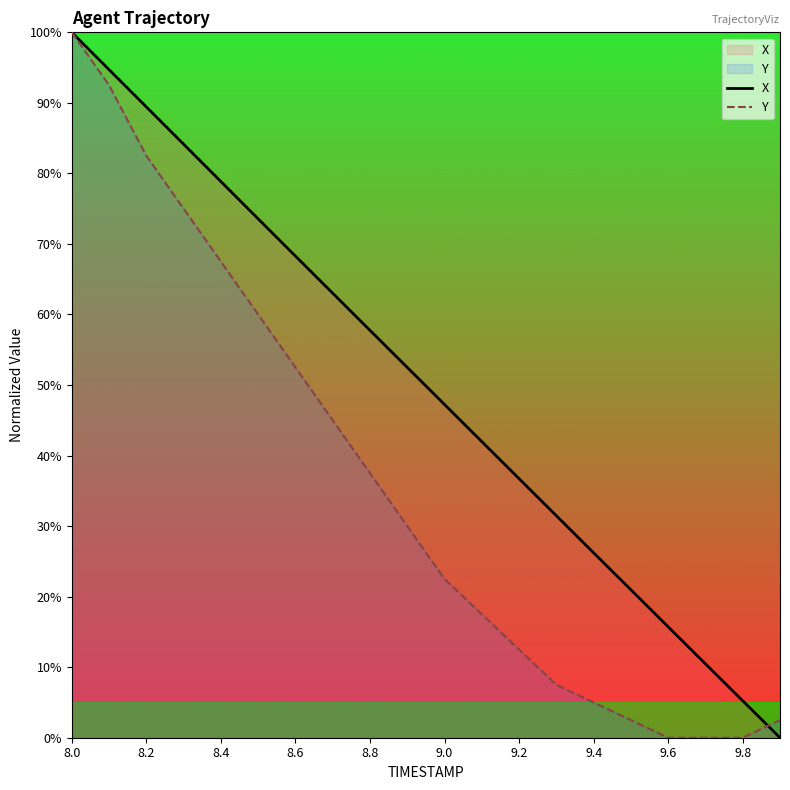

Reading left to right, what are all the values shown in this chart?

X: 100.0	94.7	89.4	84.1	78.9	73.6	68.3	63.0	57.8	52.5	47.2	42.0	36.7	31.5	26.2	21.0	15.7	10.5	5.2	0.0
Y: 100.0	92.5	82.5	75.0	67.5	60.0	52.5	45.0	37.5	30.0	22.5	17.5	12.5	7.5	5.0	2.5	0.0	0.0	0.0	2.5